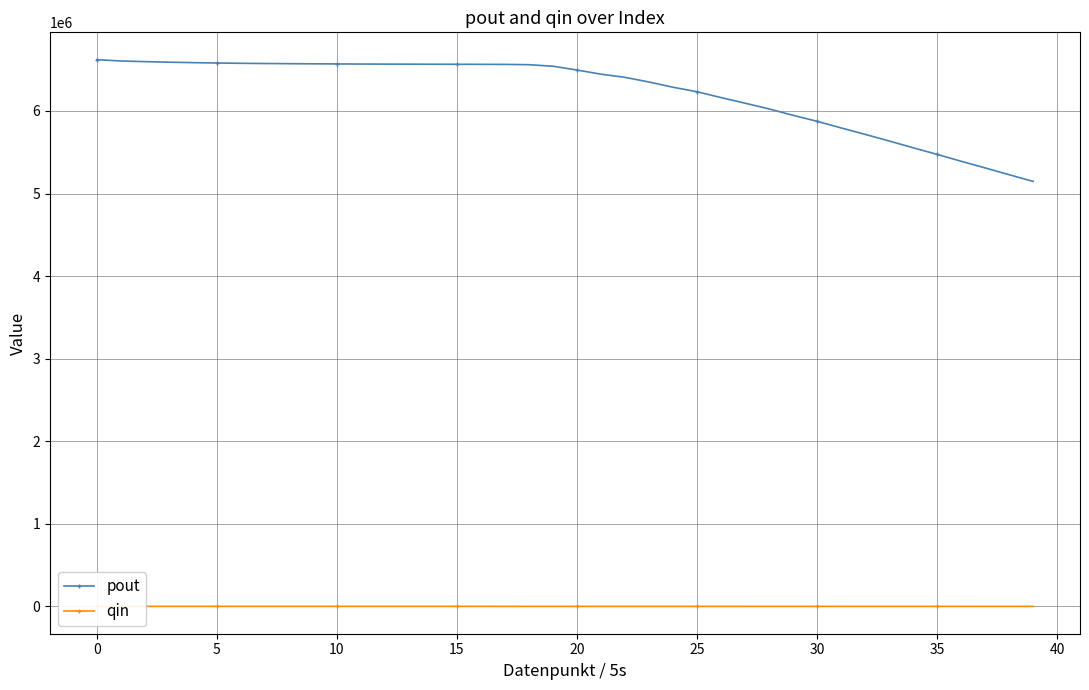

How many values in the pout series exceed 6541658?

20